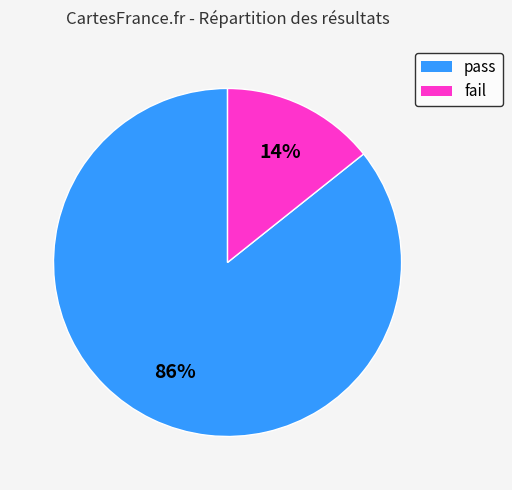

Is it true that fail is 14% of the pie?

True